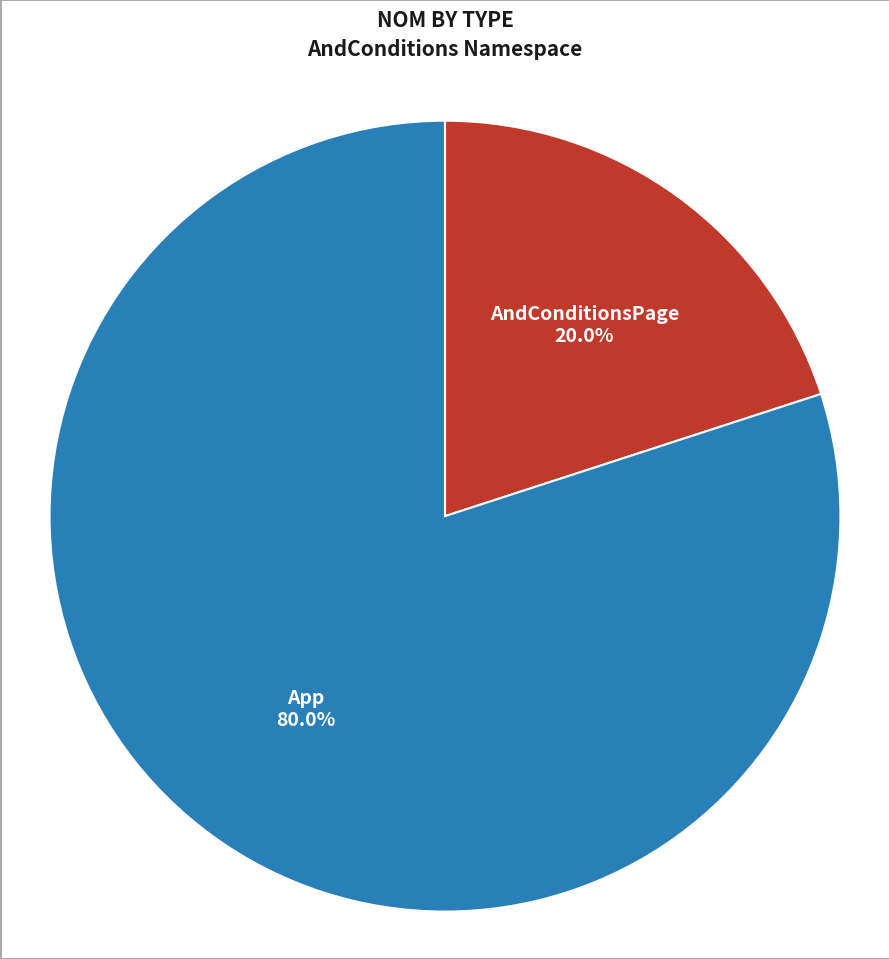

What is the ratio of the value at App to the value at AndConditionsPage?

4.0